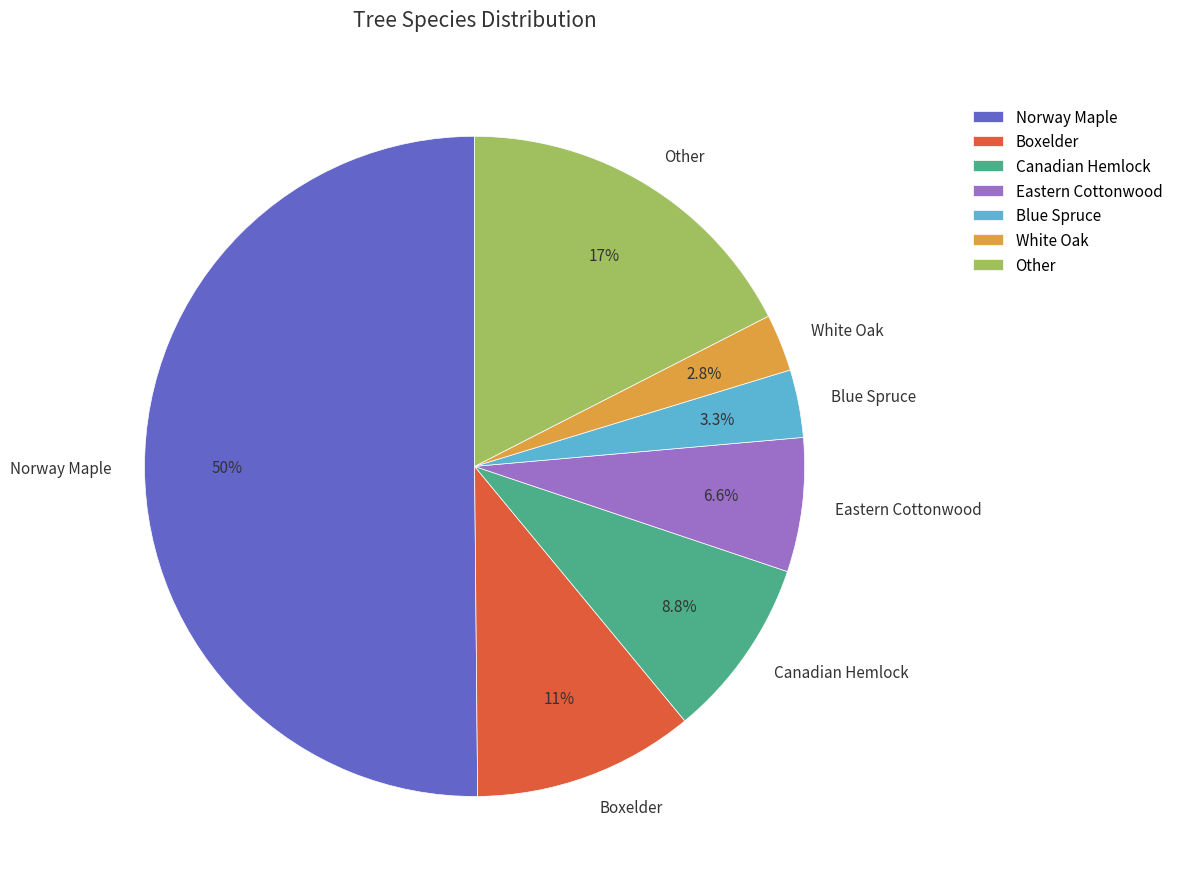

What is the total percentage of Other and Boxelder?

28.3%